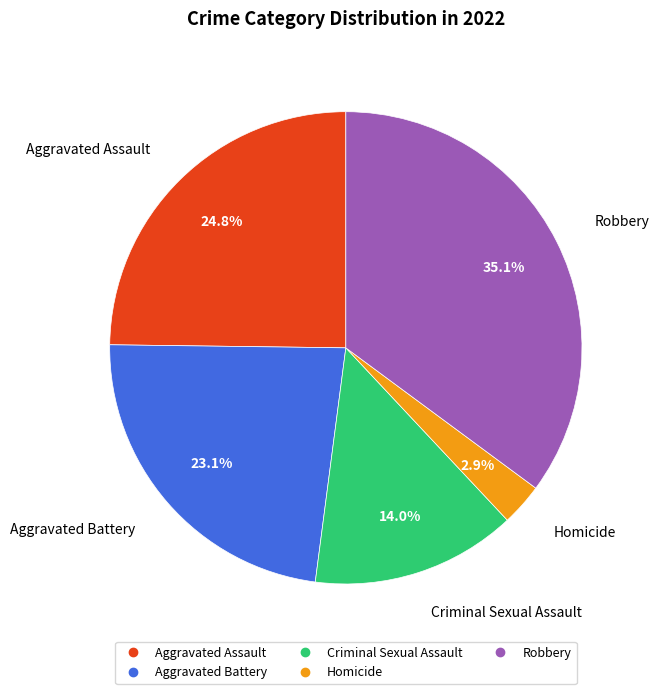

Is it true that Homicide is 3% of the pie?

True